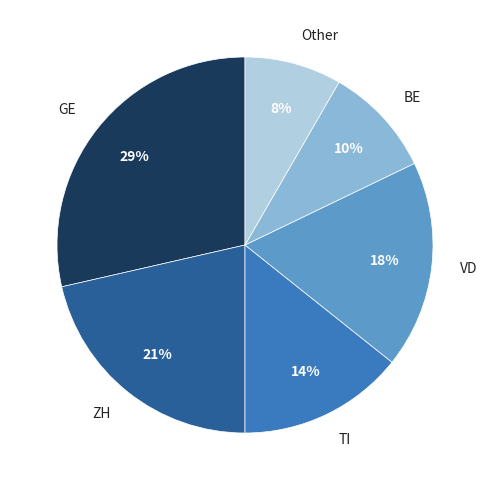

Which has a higher value, TI or VD?

VD